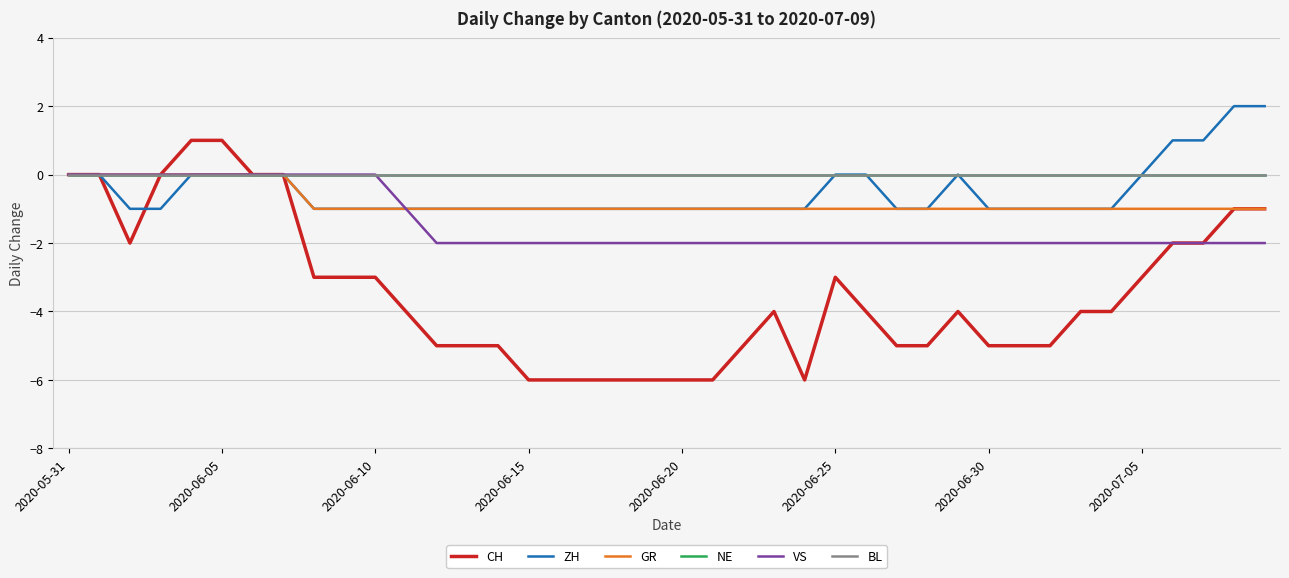

True or false: NE and CH cross at least once.

False